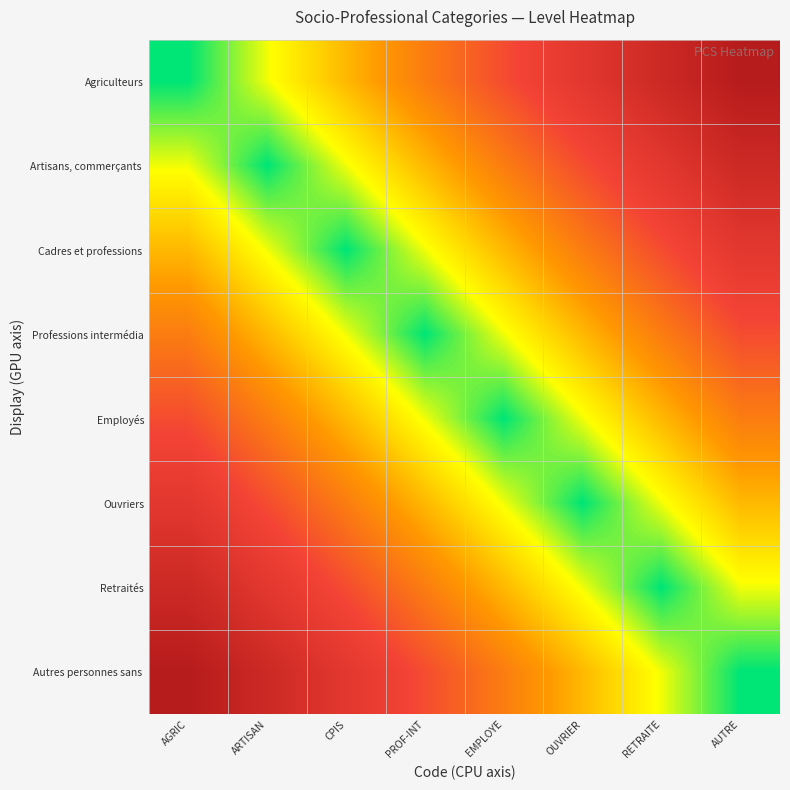

How many data points does each series have?

8